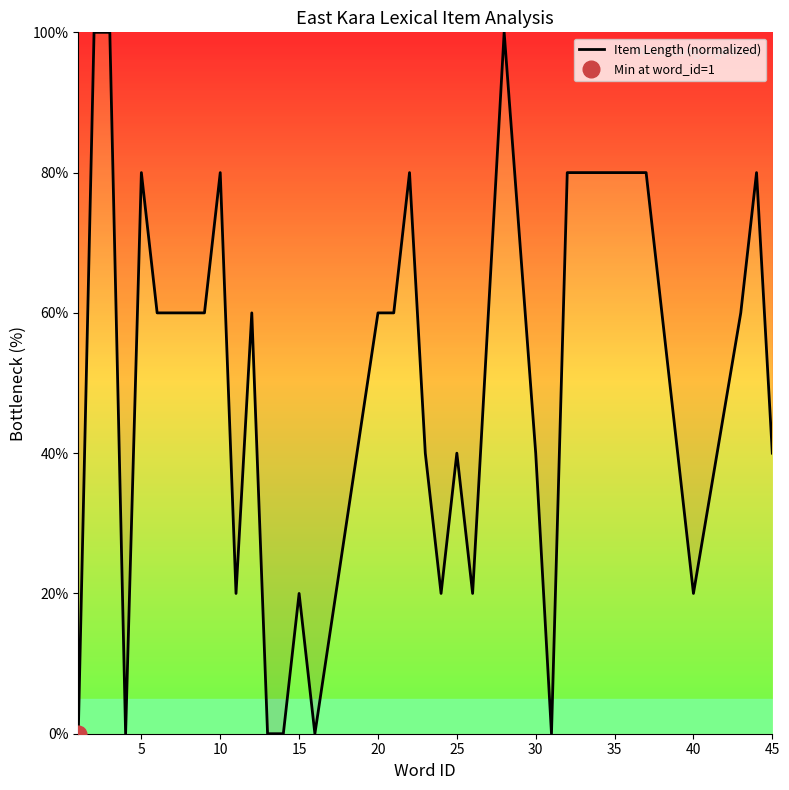

Reading left to right, transcribe all the data shown in this chart.

0	100	100	0	80	60	60	60	60	80	20	60	0	0	20	0	60	60	80	40	20	40	20	100	40	0	80	80	80	80	80	20	60	80	40